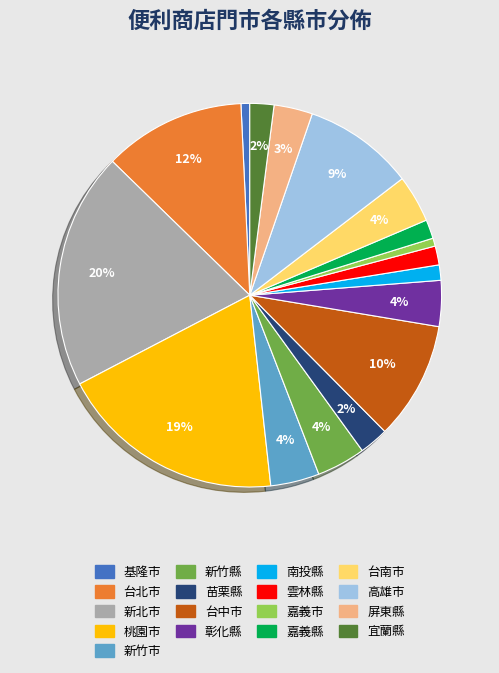

To the nearest percent, what is the difference between the largest and smallest slice percentages?

19%